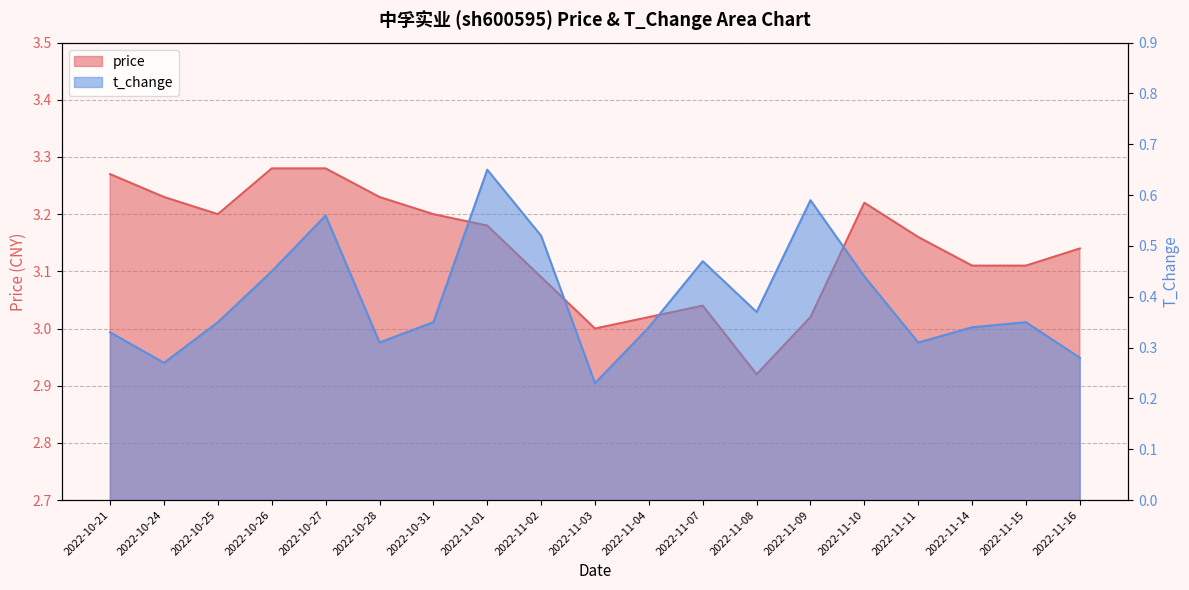

What are all the series names shown in the legend?

price, t_change